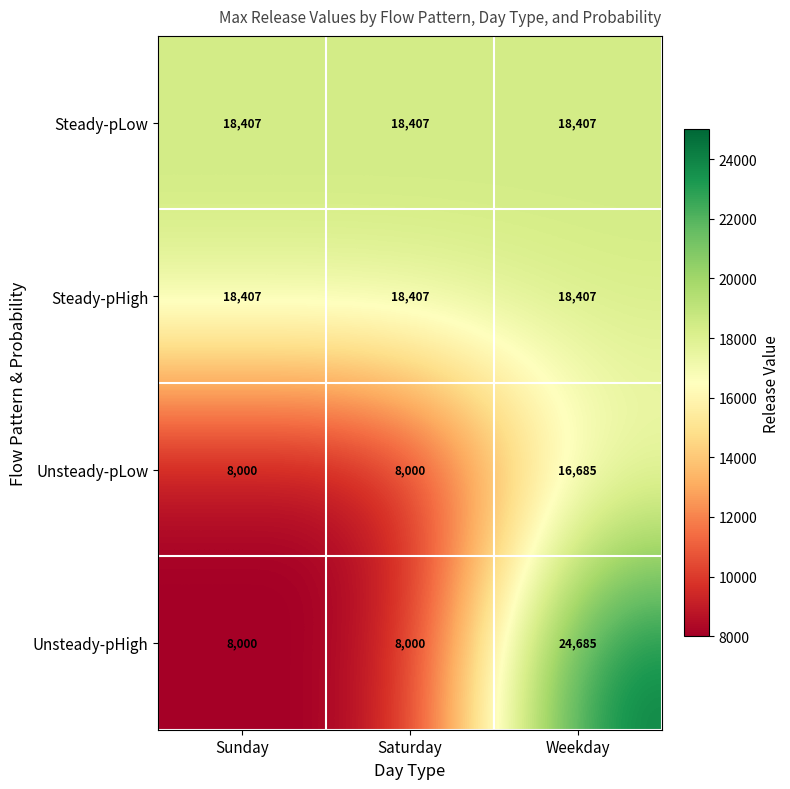

Which series changed the most between Sunday and Weekday?

Unsteady-pHigh